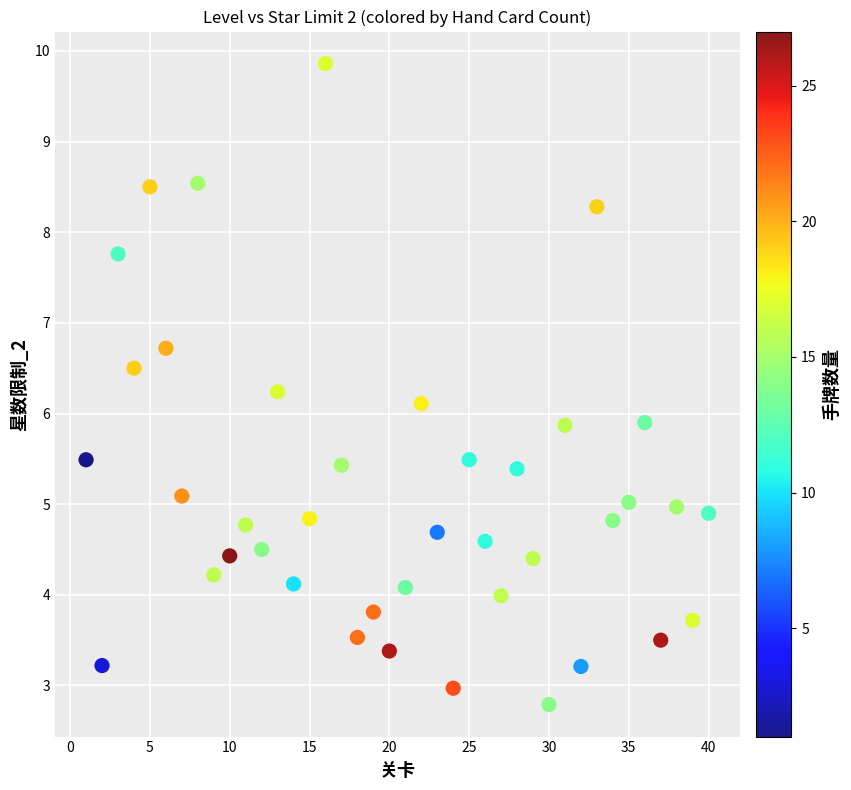

What is the range of X values (max minus min)?

39.0